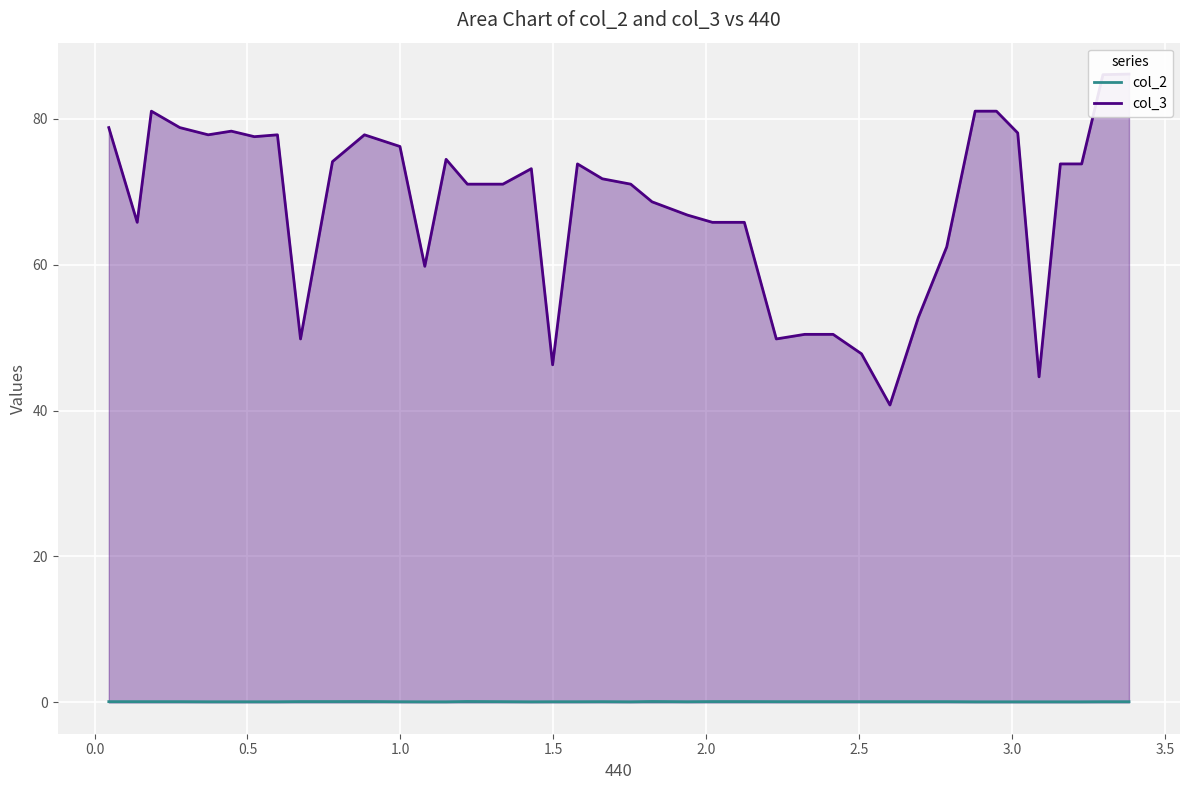

What is the difference between the col_3 values at 2.5077553 and 3.088254?

3.2